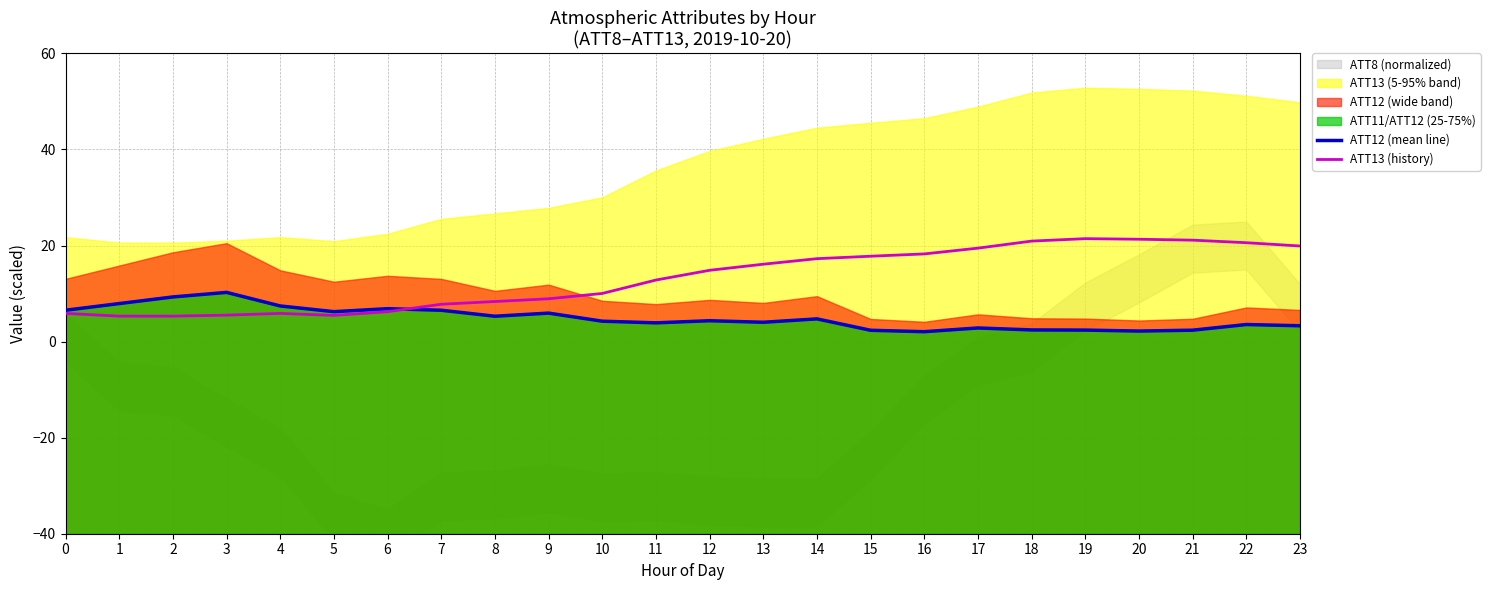

What is the value of the ATT12 (mean line) point at the 11th from the left?

4.2